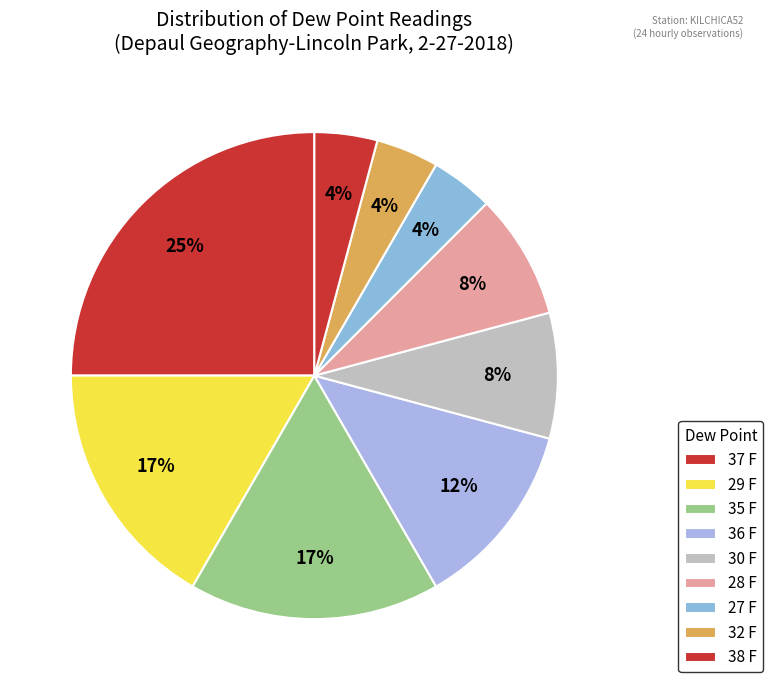

Is 35 F the majority of the pie?

No